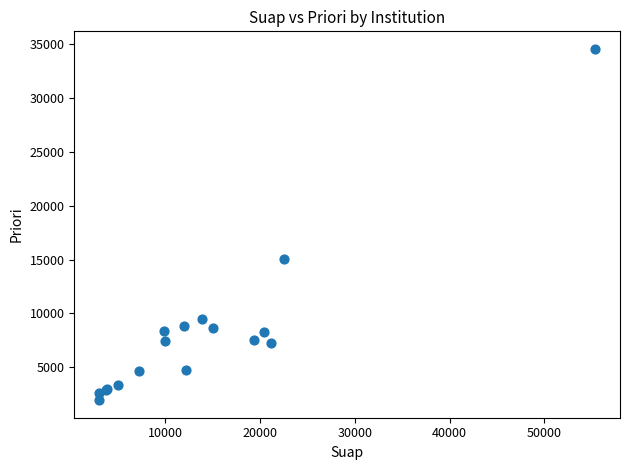

What Y value in the scatter plot is closest to 18261?

15069